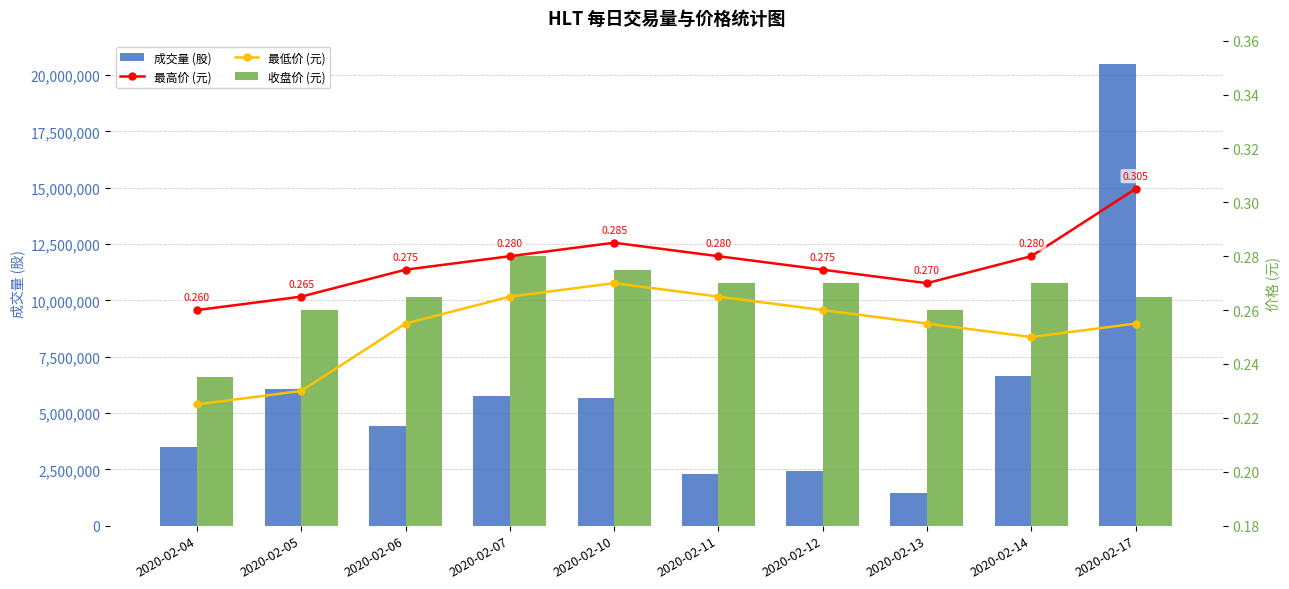

Reading right to left, extract all data points from this chart.

成交量 (股): 20498200.0	6649900.0	1439400.0	2410800.0	2272600.0	5667400.0	5755000.0	4414300.0	6075200.0	3497900.0
最高价 (元): 0.3	0.3	0.3	0.3	0.3	0.3	0.3	0.3	0.3	0.3
最低价 (元): 0.3	0.2	0.3	0.3	0.3	0.3	0.3	0.3	0.2	0.2
收盘价 (元): 0.3	0.3	0.3	0.3	0.3	0.3	0.3	0.3	0.3	0.2